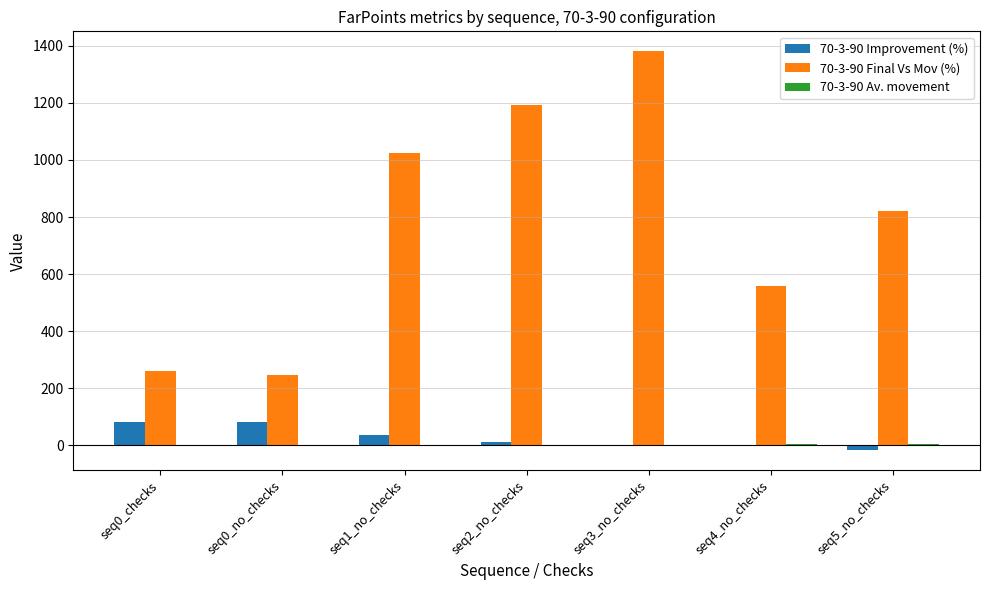

Where is 70-3-90 Final Vs Mov (%) nearest to the value 813?

seq5_no_checks